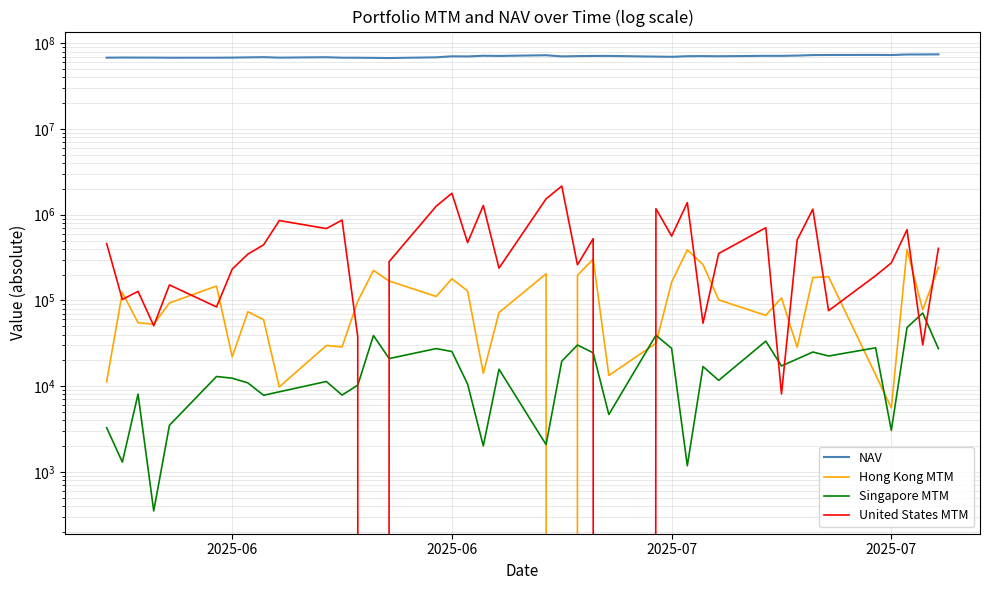

What is the average value of the NAV series?

70264795.0